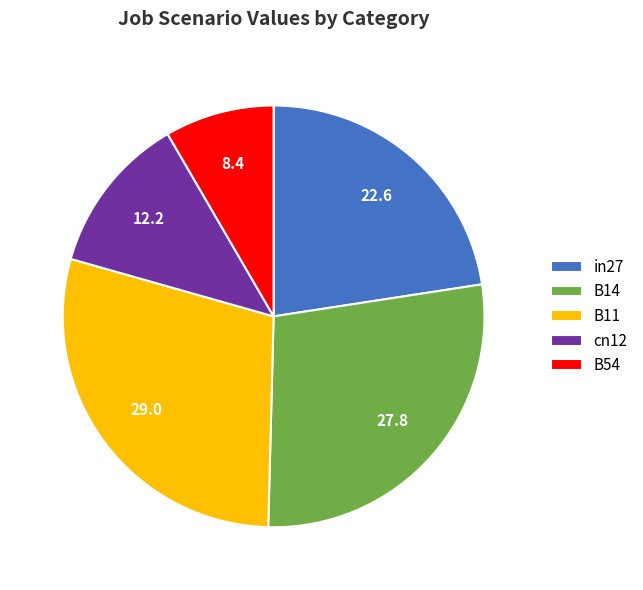

What is the largest slice in the pie chart?

B11